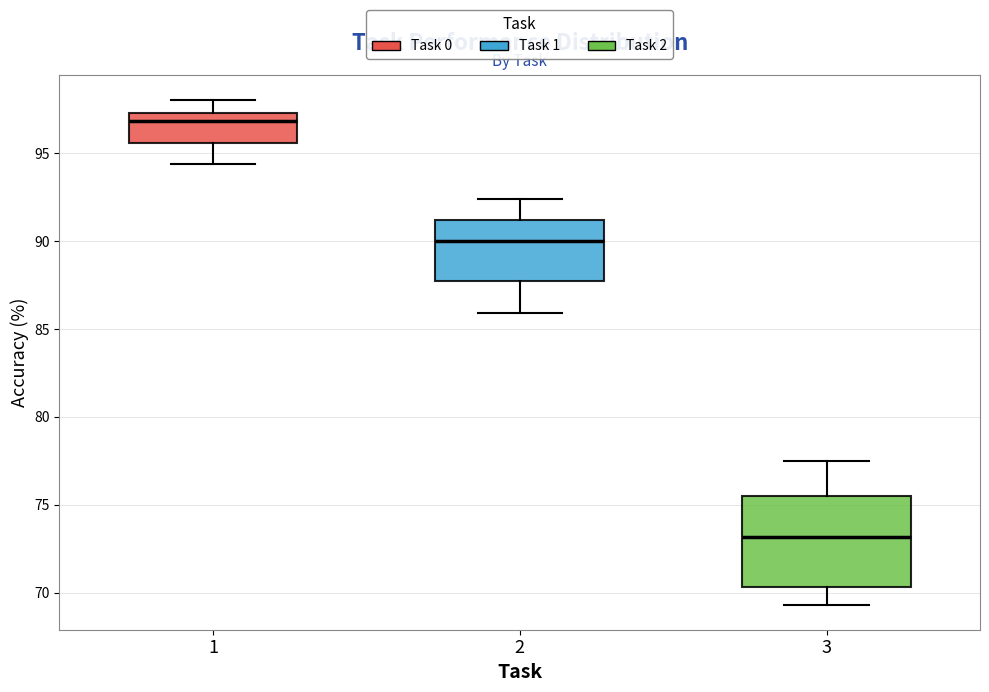

Reading left to right, read every box against the y-axis: the position of its median line, the range the box covers, and the ends of its whiskers. The values are not printed on the chart, so give them approximately, as read against the axis.

1: median 97.0, box 95.5 to 97.5, whiskers 94.5 to 98.0
2: median 90.0, box 87.5 to 91.0, whiskers 86.0 to 92.5
3: median 73.0, box 70.5 to 75.5, whiskers 69.5 to 77.5